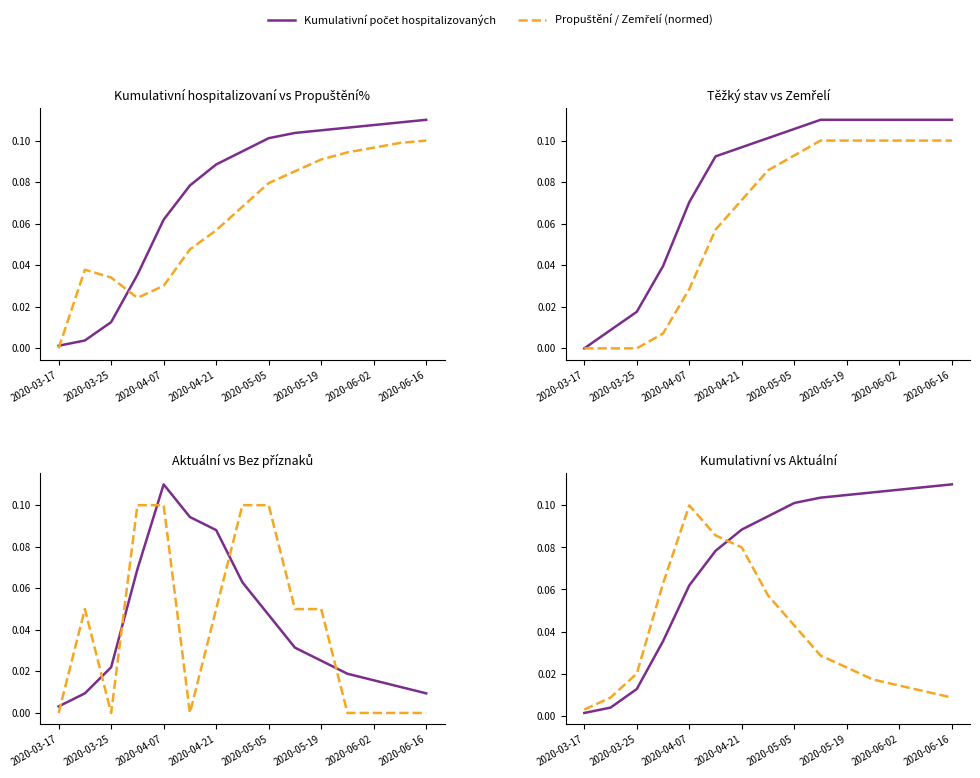

How many Bez příznaků values are between 0 and 1?

15